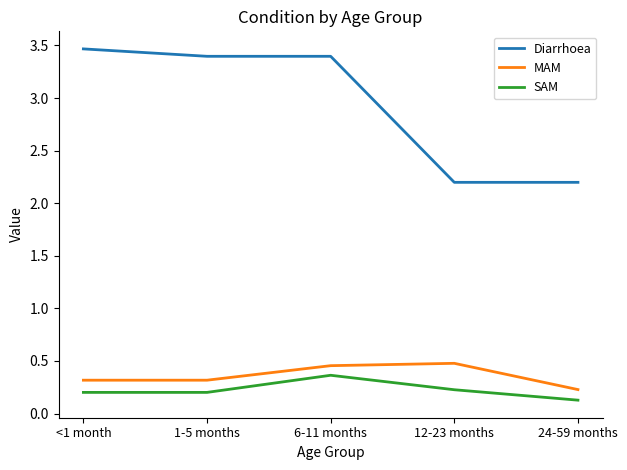

Between 1-5 months and 24-59 months, which series saw the biggest shift?

Diarrhoea